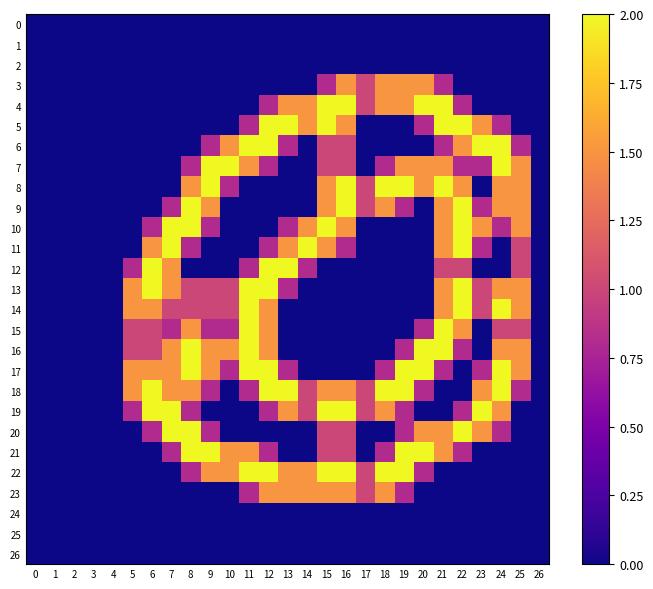

Between 24 and 23, which is larger?

24